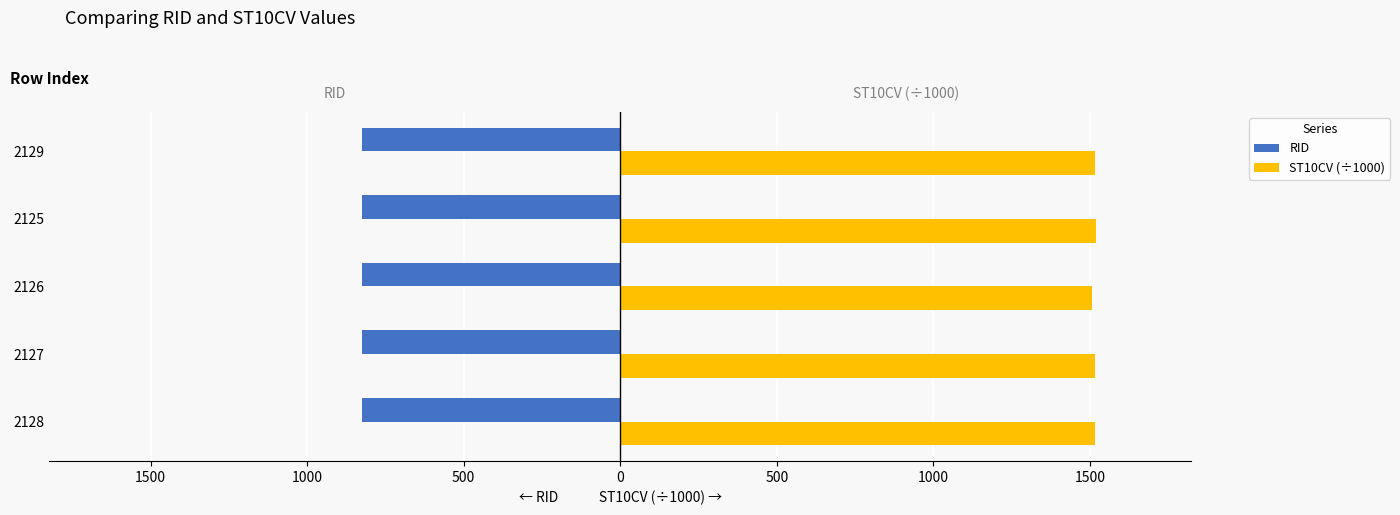

At how many categories does at least one series exceed 644?

5